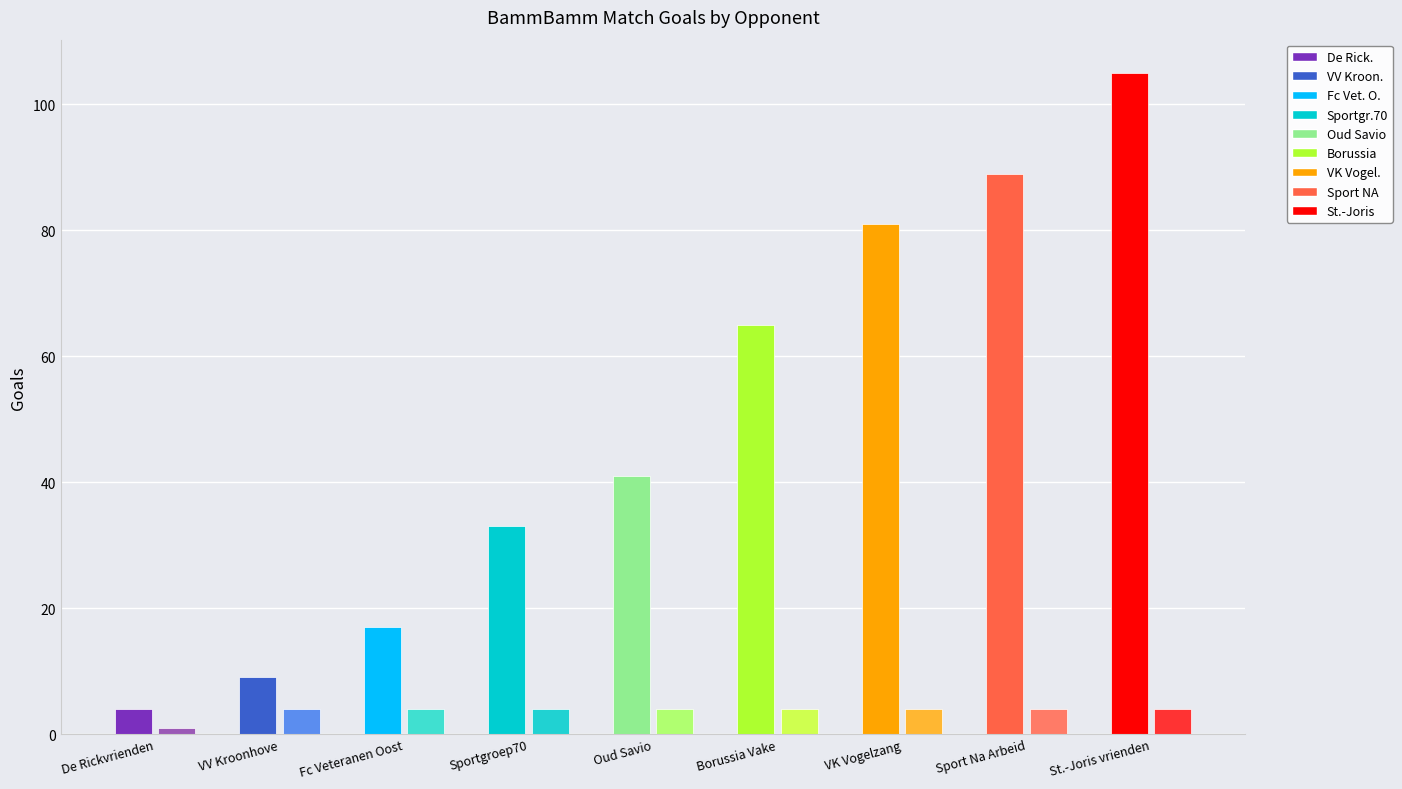

What is the difference between the maximum and minimum values in the Goals Home series?

101